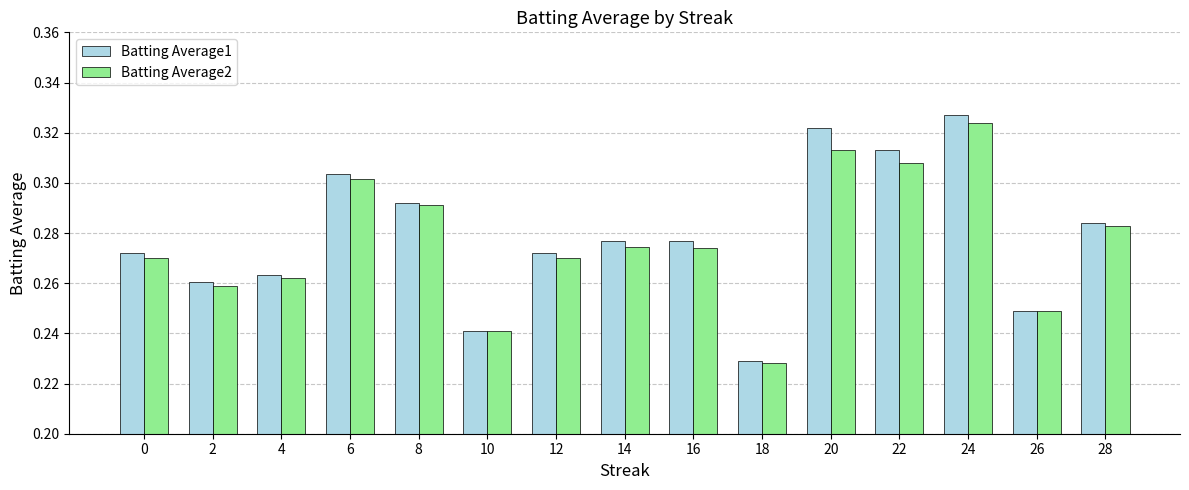

Between 2 and 6, which series saw the biggest shift?

Batting Average1